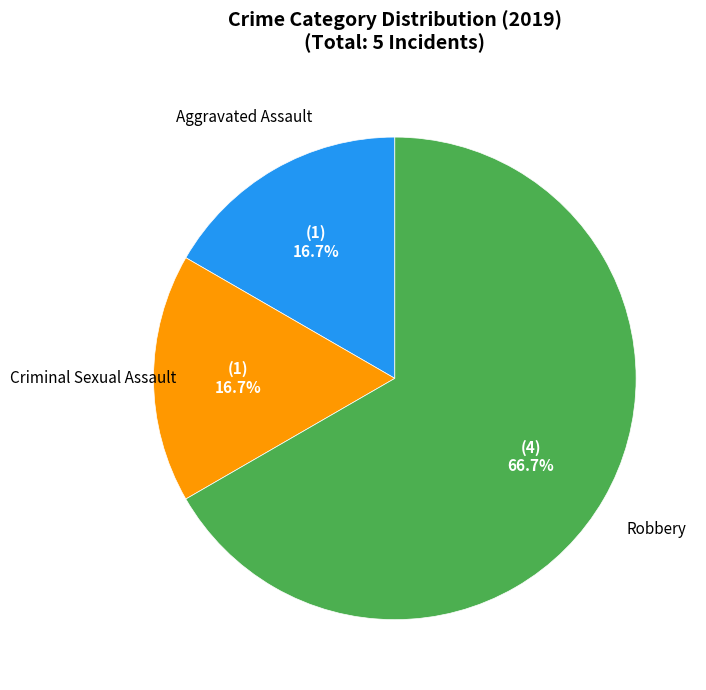

Is it true that Criminal Sexual Assault is 17% of the pie?

True